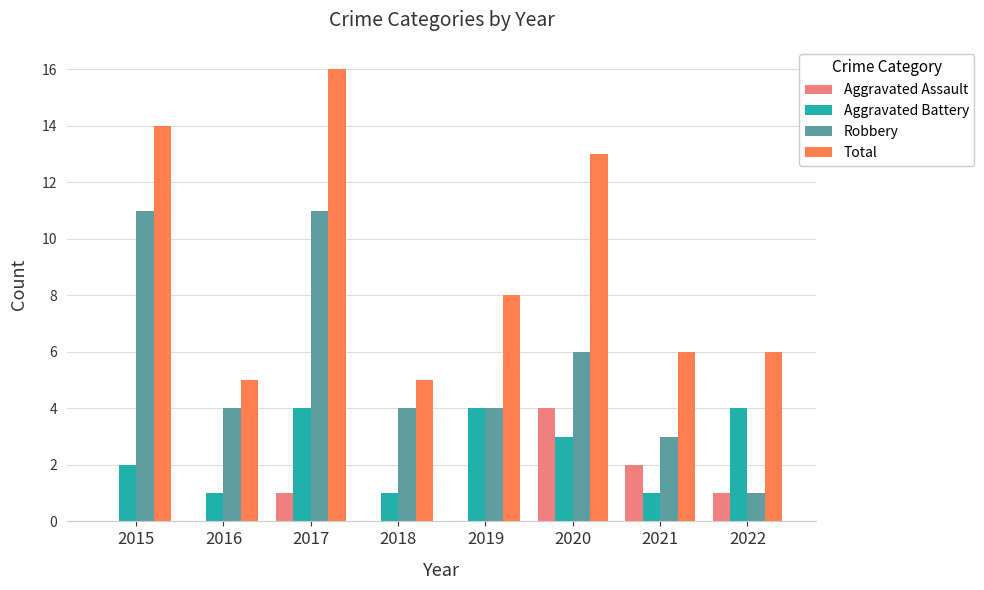

Count the number of categories in the chart.

8